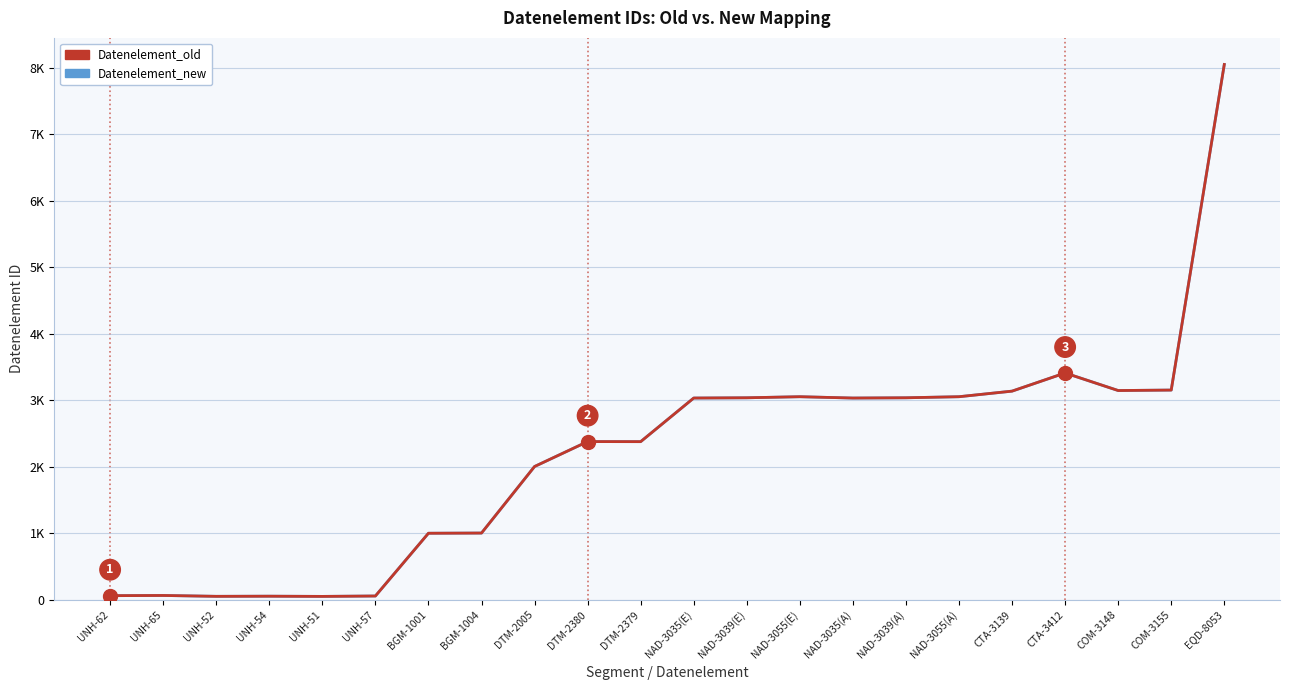

True or false: Datenelement_old and Datenelement_new intersect in this chart.

False